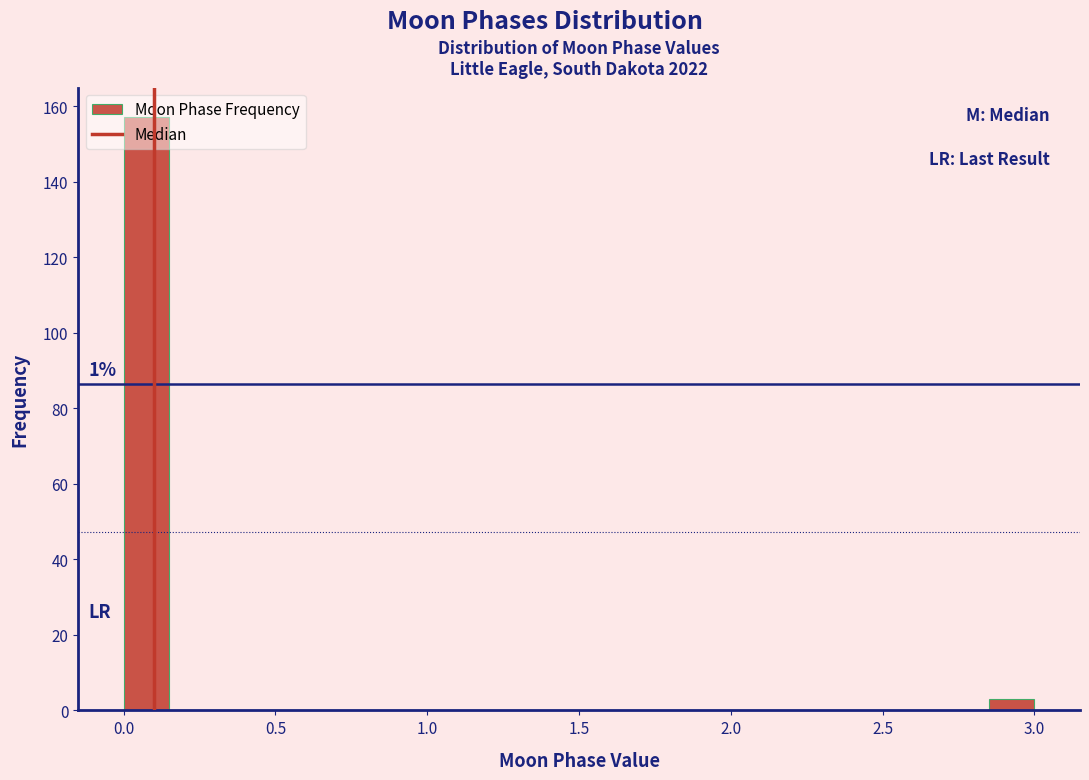

Read against the x-axis, roughly where is the centre of the tallest bar?

0.10